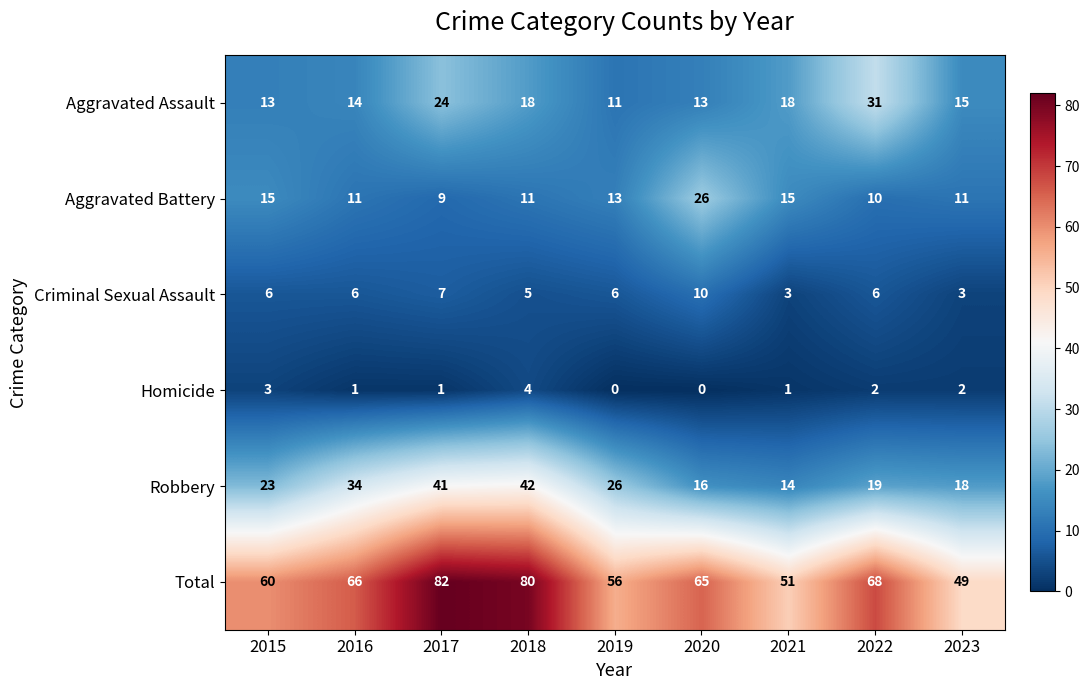

Which series has the largest total across all categories?

Total